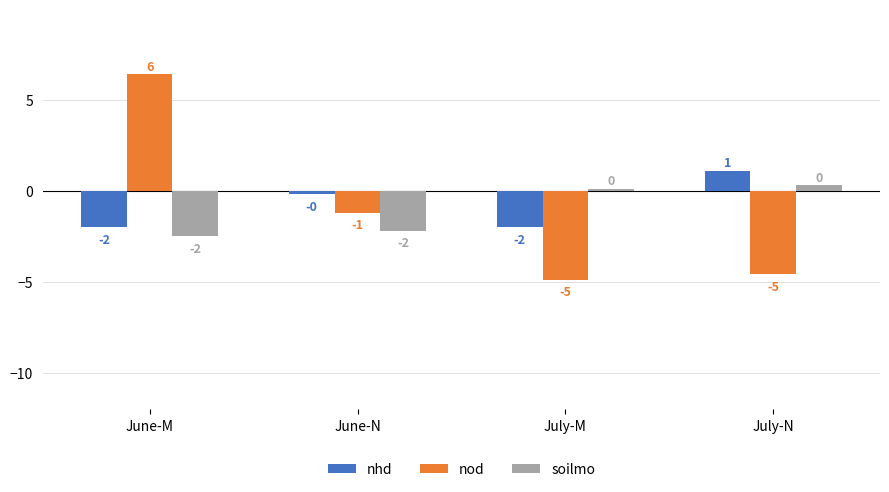

Are the bars horizontal?

No